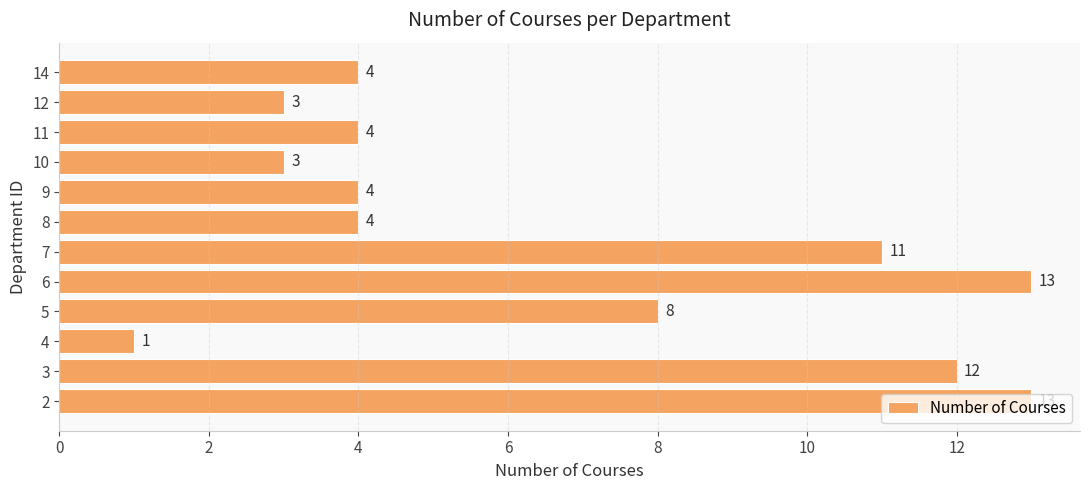

The value at 7 is 11. True or false?

True